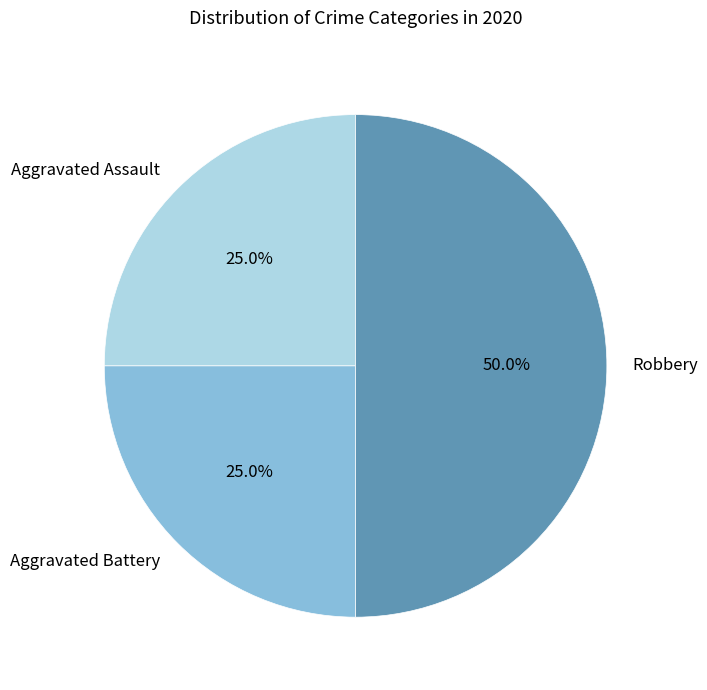

Which category has the biggest portion of the pie?

Robbery